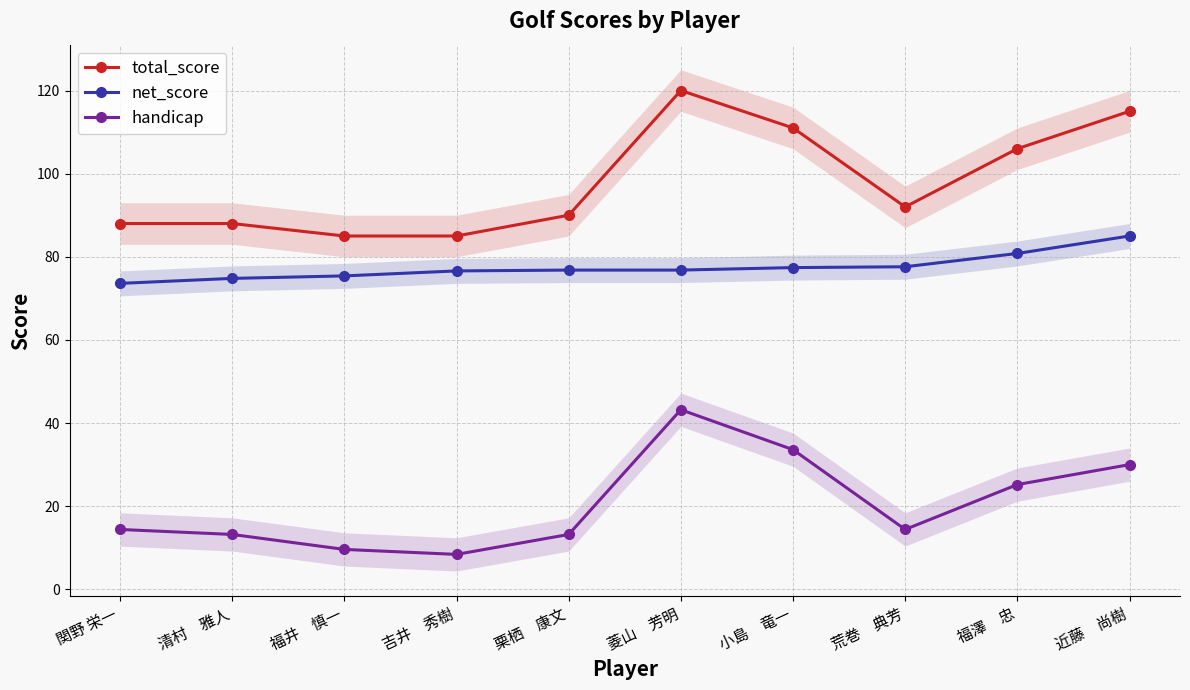

Reading left to right, list all the values displayed in this chart.

total_score: 関野 栄一=88.0	清村　雅人=88.0	福井　慎一=85.0	吉井　秀樹=85.0	栗栖　康文=90.0	菱山　芳明=120.0	小島　竜一=111.0	荒巻　典芳=92.0	福澤　忠=106.0	近藤　尚樹=115.0
net_score: 関野 栄一=73.6	清村　雅人=74.8	福井　慎一=75.4	吉井　秀樹=76.6	栗栖　康文=76.8	菱山　芳明=76.8	小島　竜一=77.4	荒巻　典芳=77.6	福澤　忠=80.8	近藤　尚樹=85.0
handicap: 関野 栄一=14.4	清村　雅人=13.2	福井　慎一=9.6	吉井　秀樹=8.4	栗栖　康文=13.2	菱山　芳明=43.2	小島　竜一=33.6	荒巻　典芳=14.4	福澤　忠=25.2	近藤　尚樹=30.0